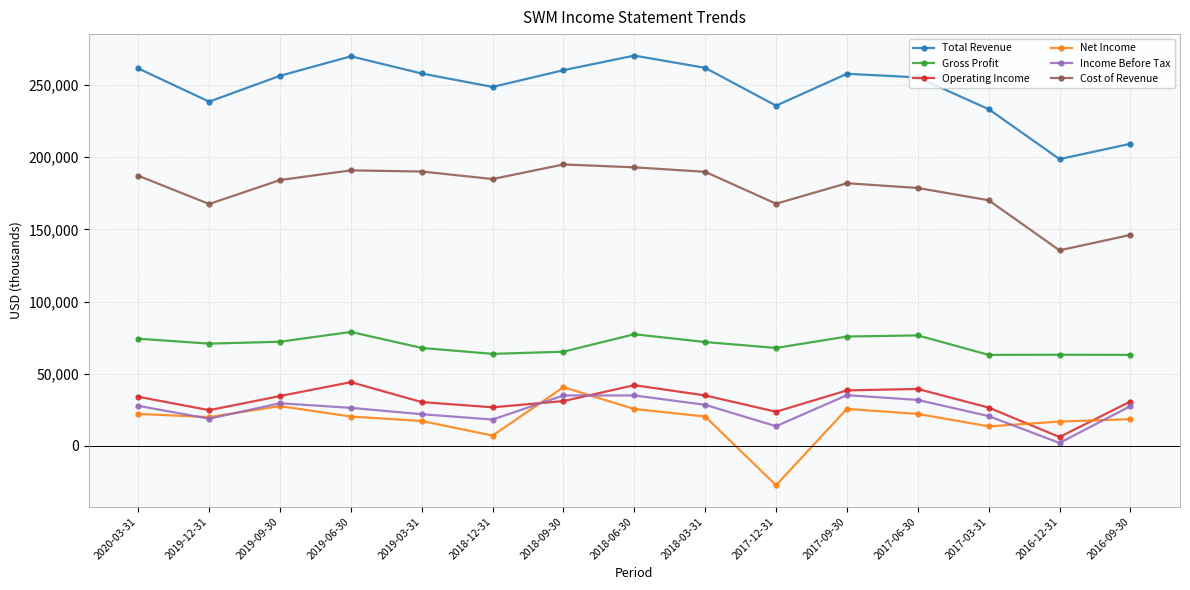

What is the approximate value of Total Revenue at 2017-09-30?

257800